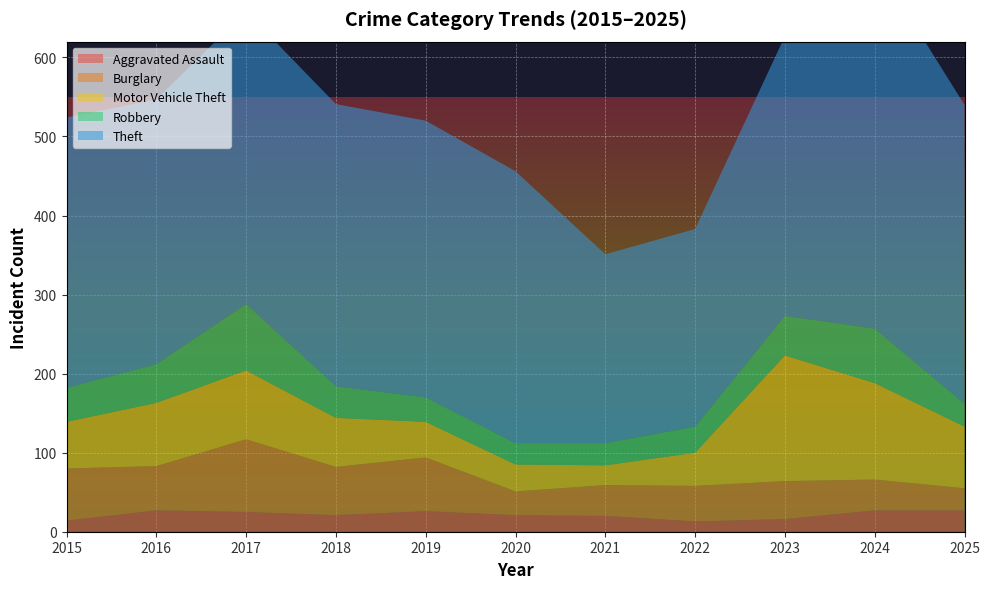

Reading left to right, list all the values displayed in this chart.

Aggravated Assault: 14	27	25	21	26	21	20	13	16	27	27
Burglary: 66	56	92	61	68	30	39	45	48	39	28
Motor Vehicle Theft: 59	80	87	62	45	34	25	42	159	122	78
Robbery: 43	49	84	40	31	27	28	33	50	69	29
Theft: 342	335	370	357	350	344	239	250	354	465	378